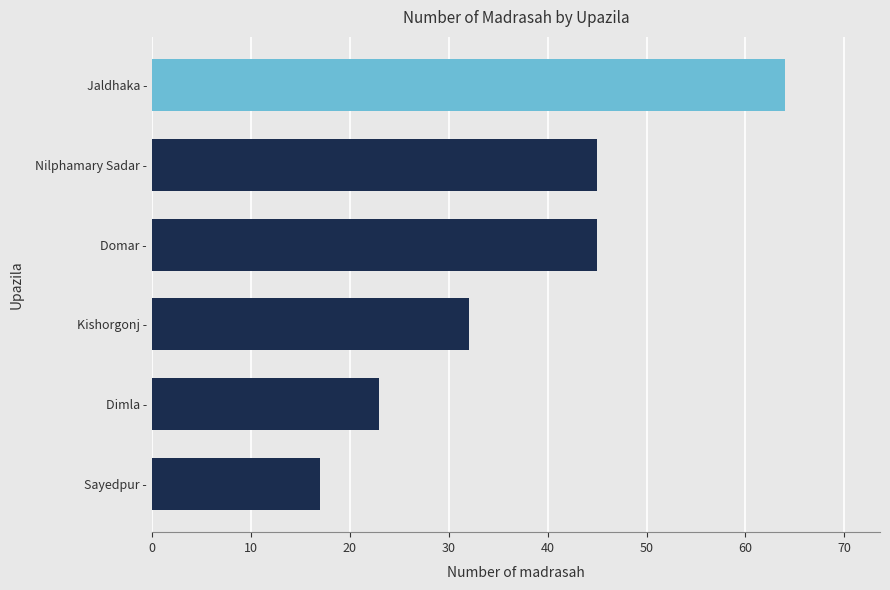

What is the maximum value shown in the chart?

64